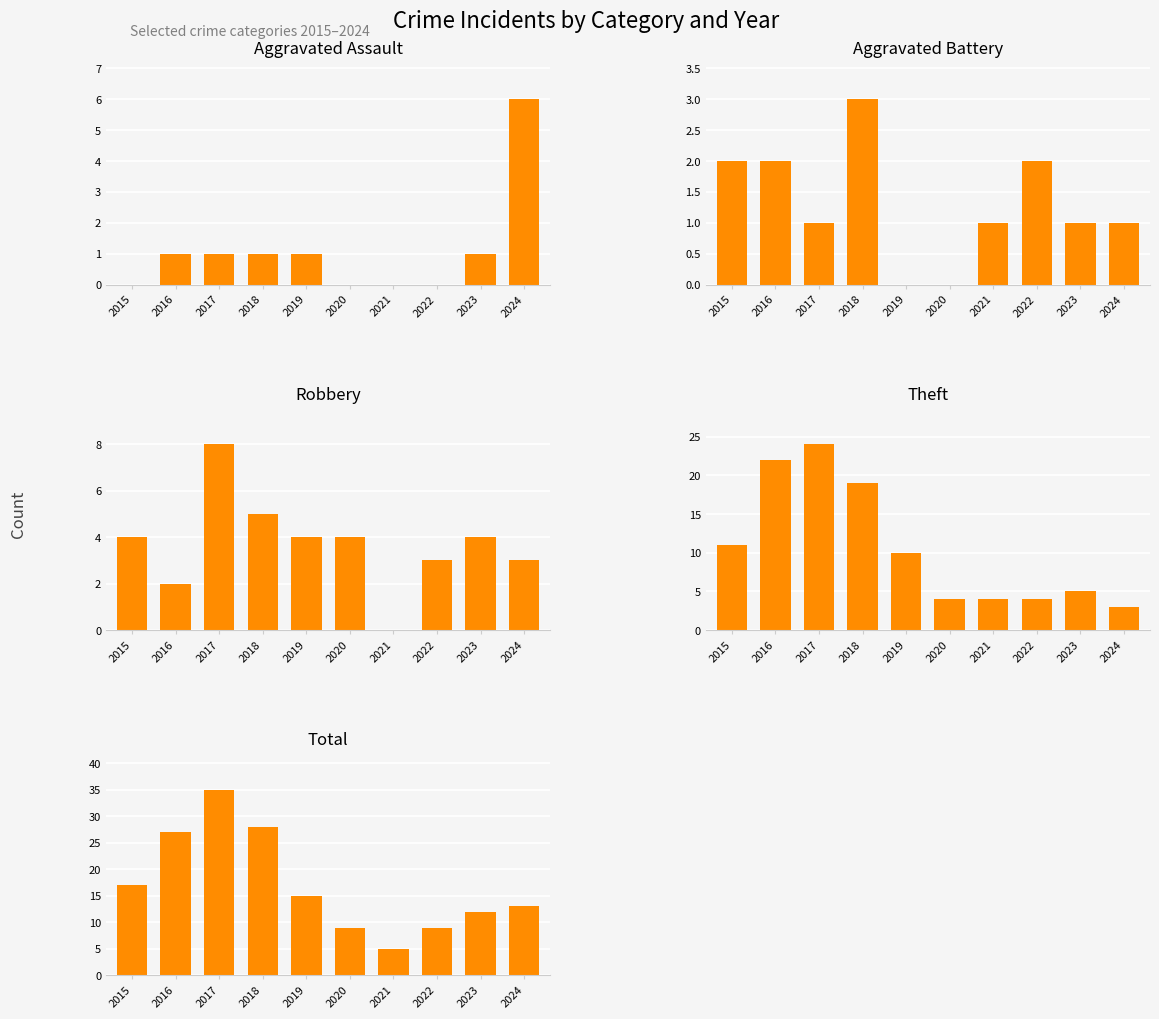

What is the difference between the Aggravated Battery values at 2016 and 2017?

1